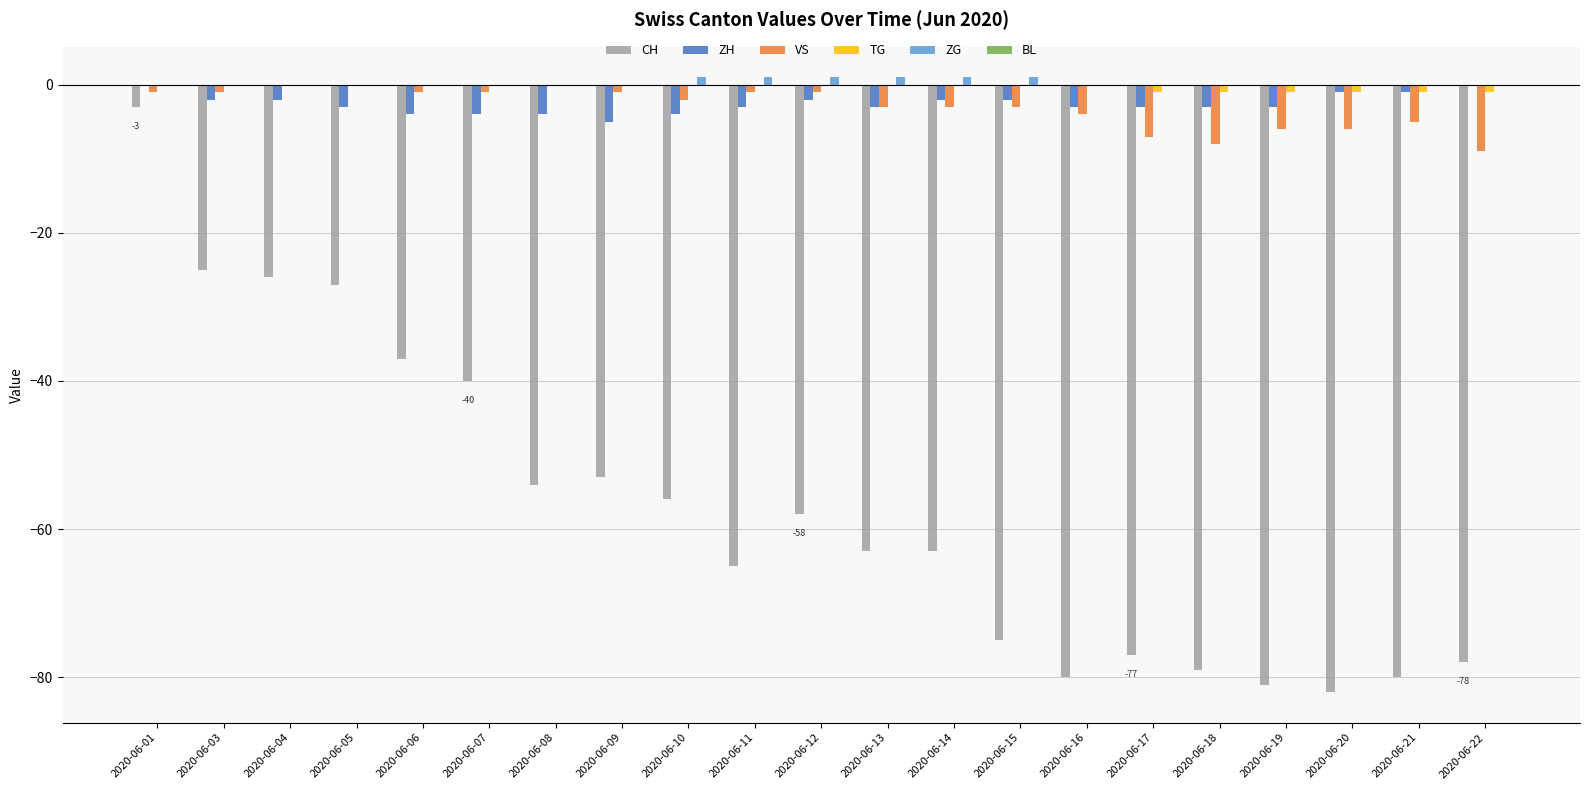

At which category is the sum across all series the highest?

2020-06-01